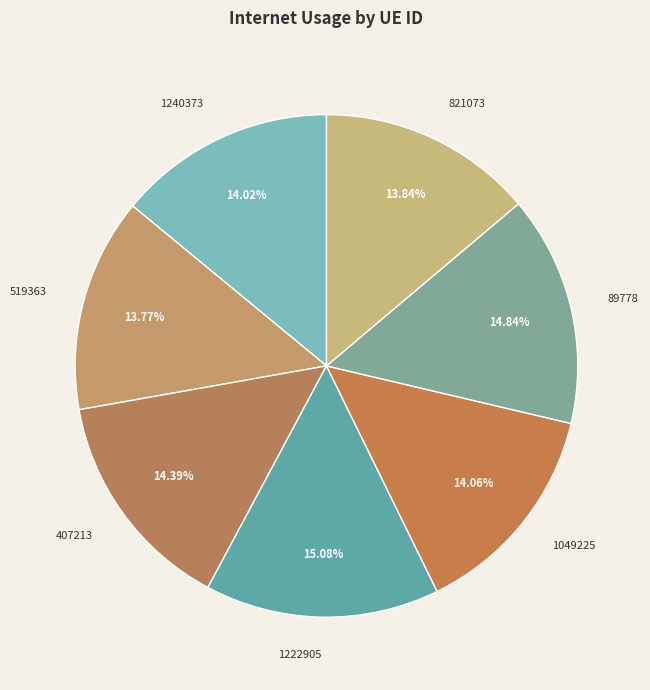

Does 1240373 represent more than half of the total?

No